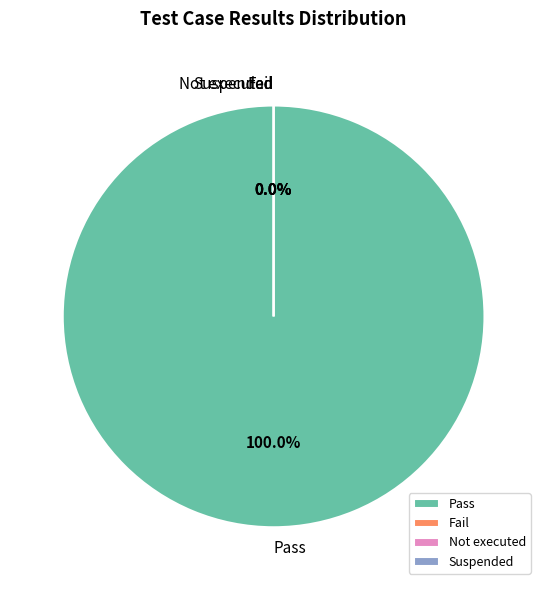

Is Not executed the majority of the pie?

No